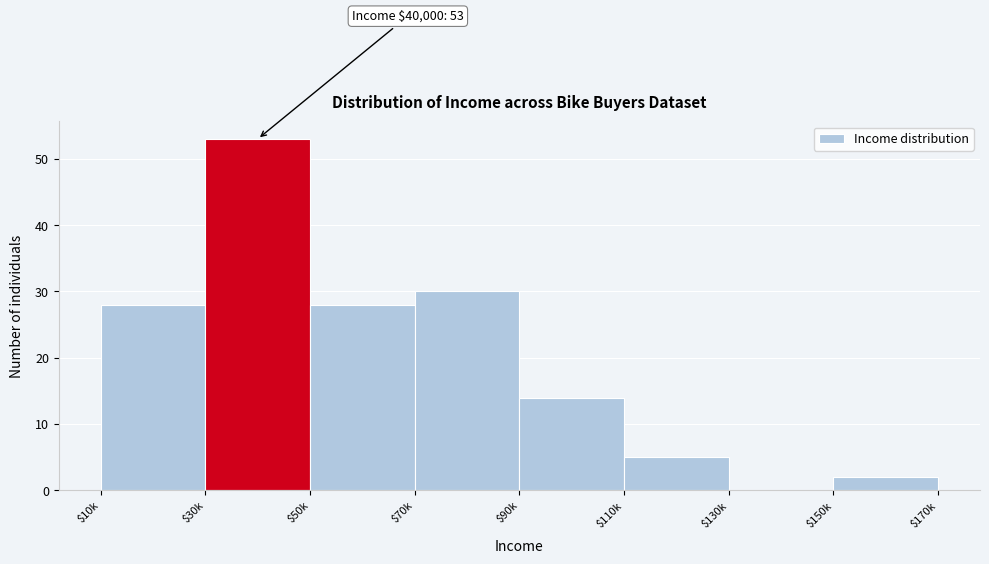

Read the value at $50k, to the nearest 10.

30